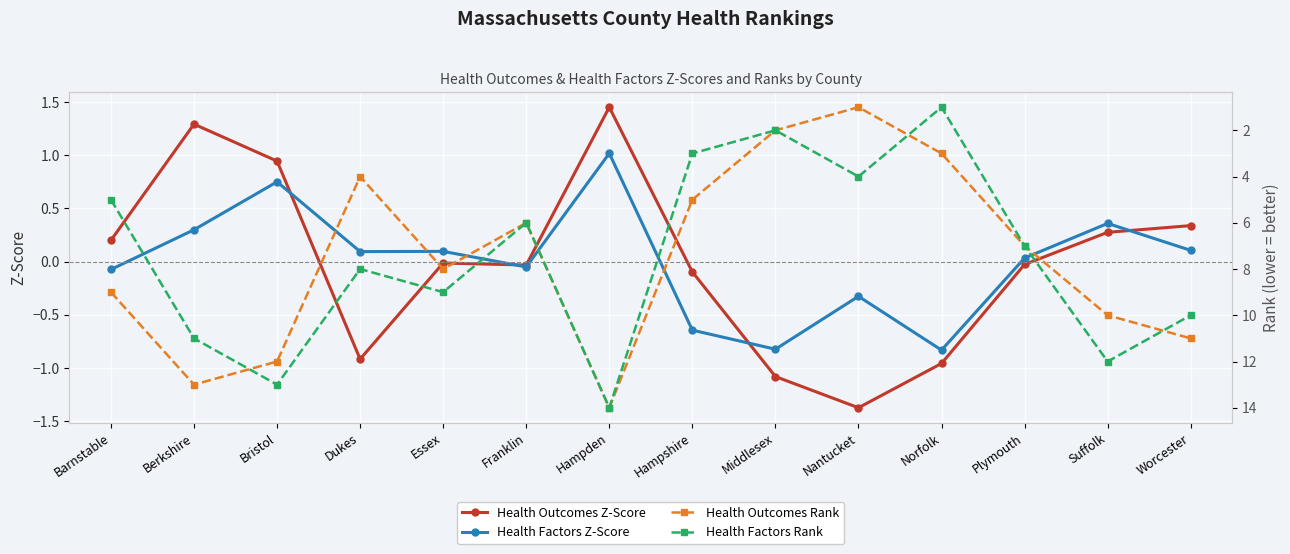

What is the label of the 9th point from the left?

Middlesex